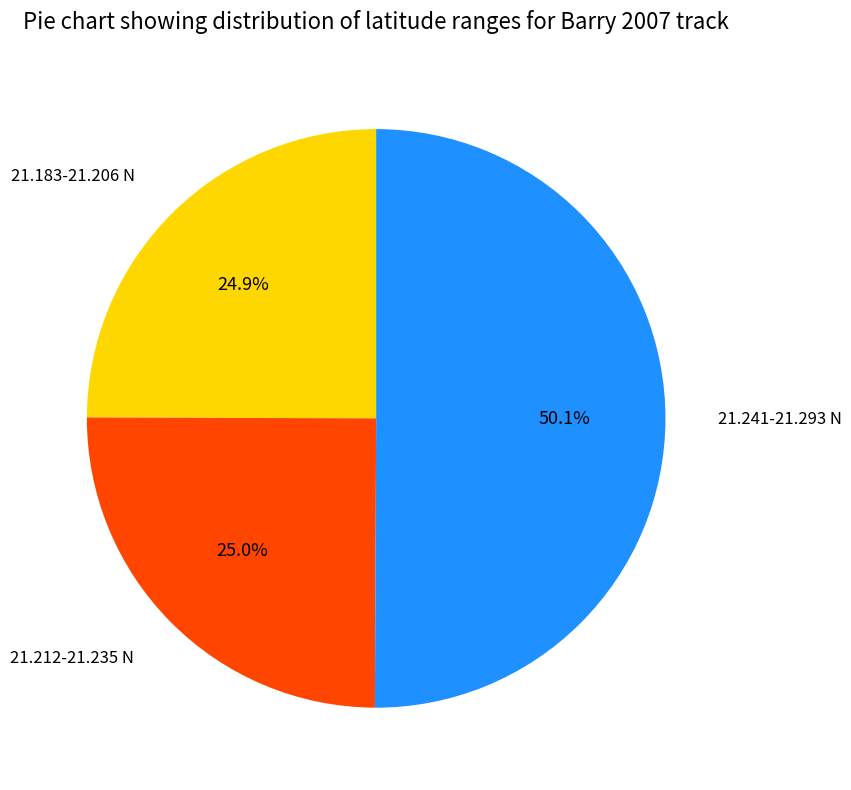

How many slices are in this pie chart?

3